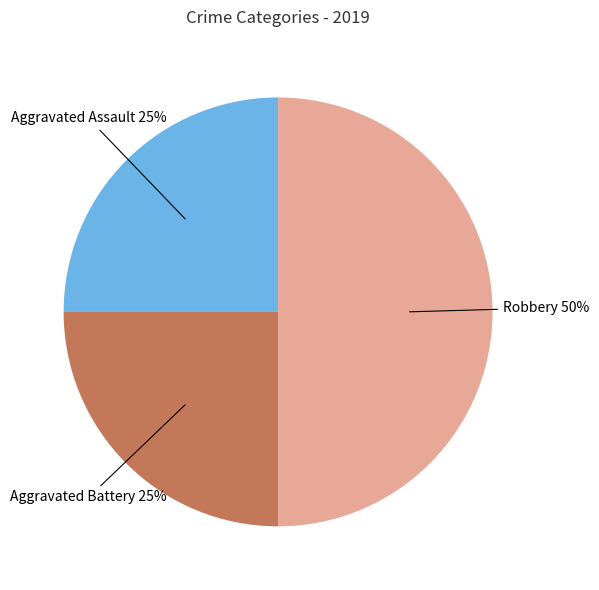

What is the ratio of the value at Robbery to the value at Aggravated Battery?

2.0